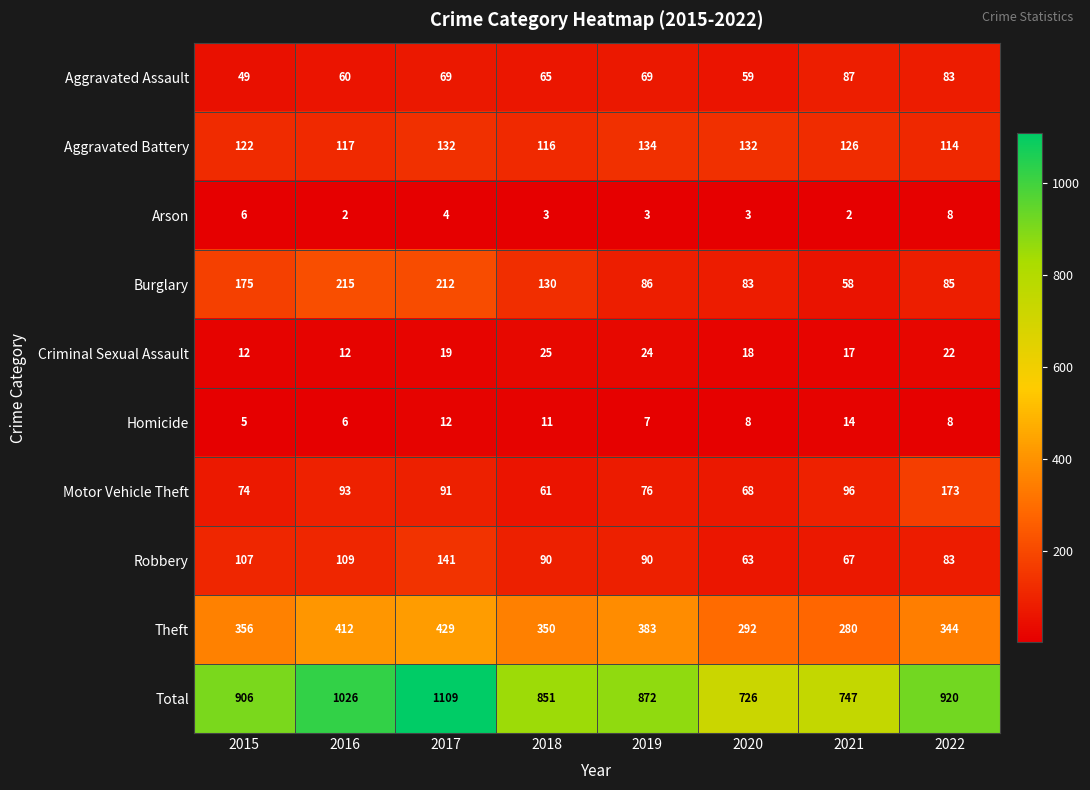

What is the average value of the Theft series?

356